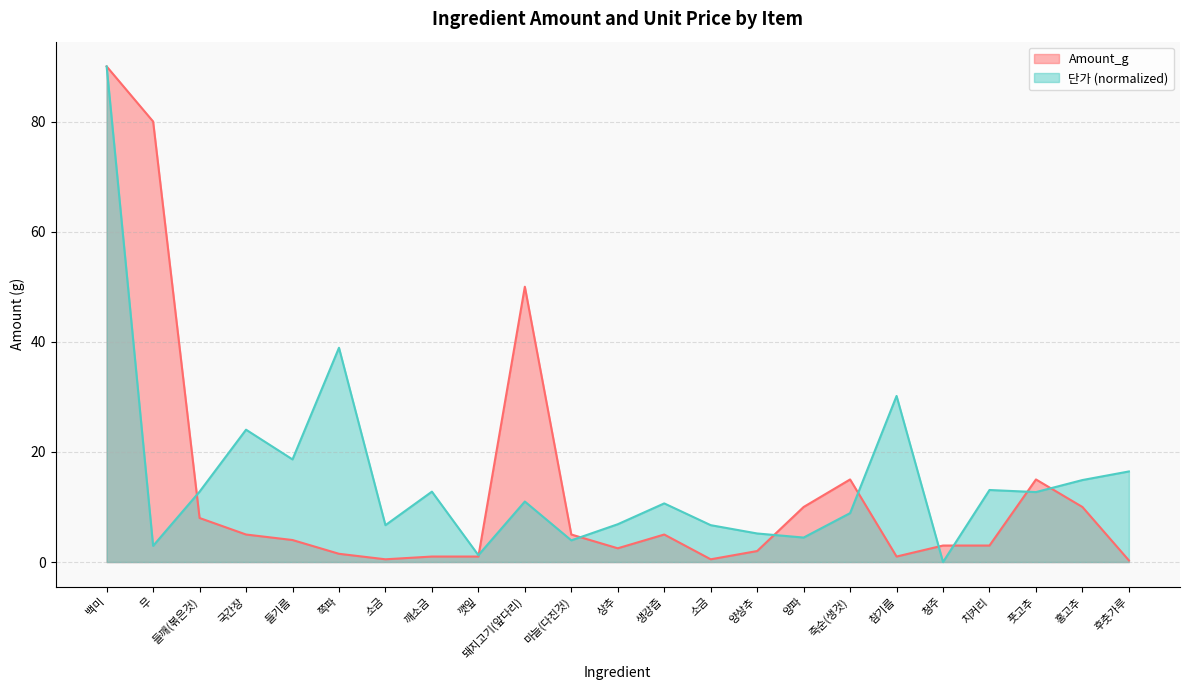

Where do 단가 and Amount_g first cross each other?

무 and 들깨(볶은것)